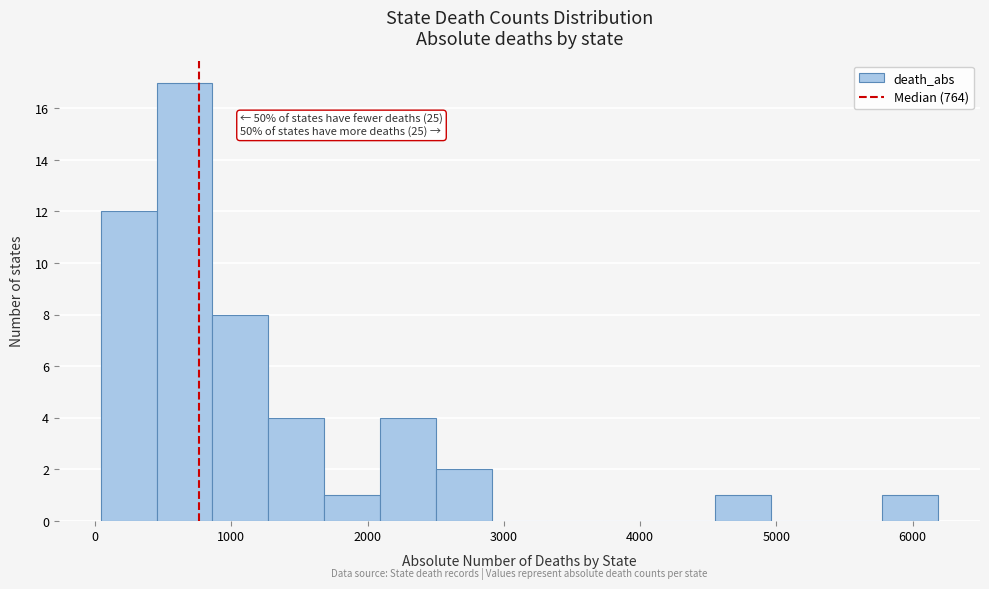

Which range on the x-axis has the tallest bar?

500 to 900